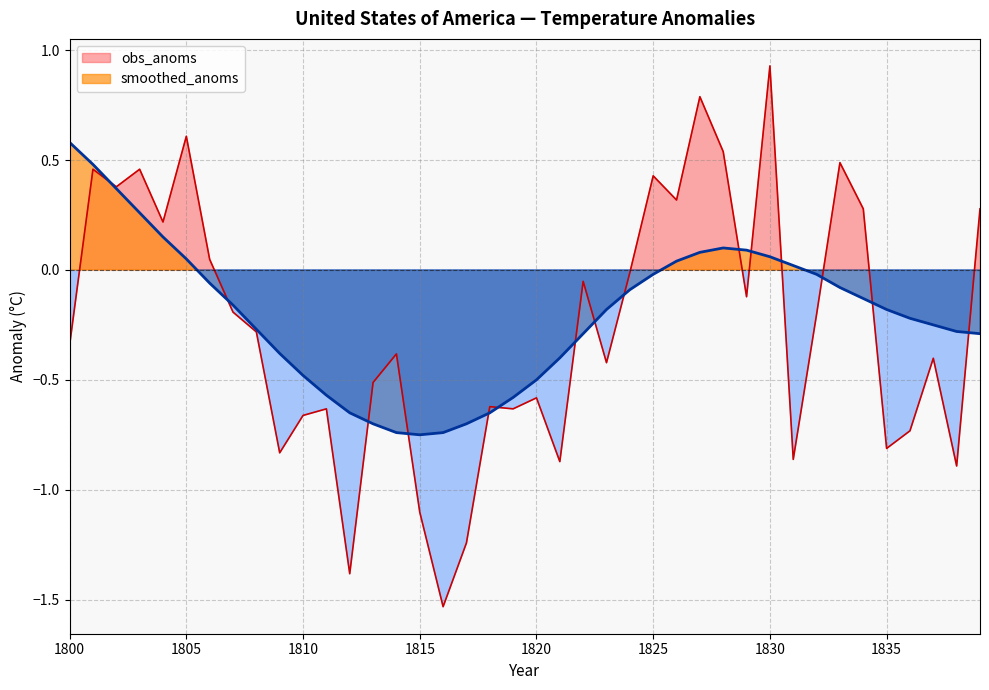

What are all the series names shown in the legend?

obs_anoms, smoothed_anoms